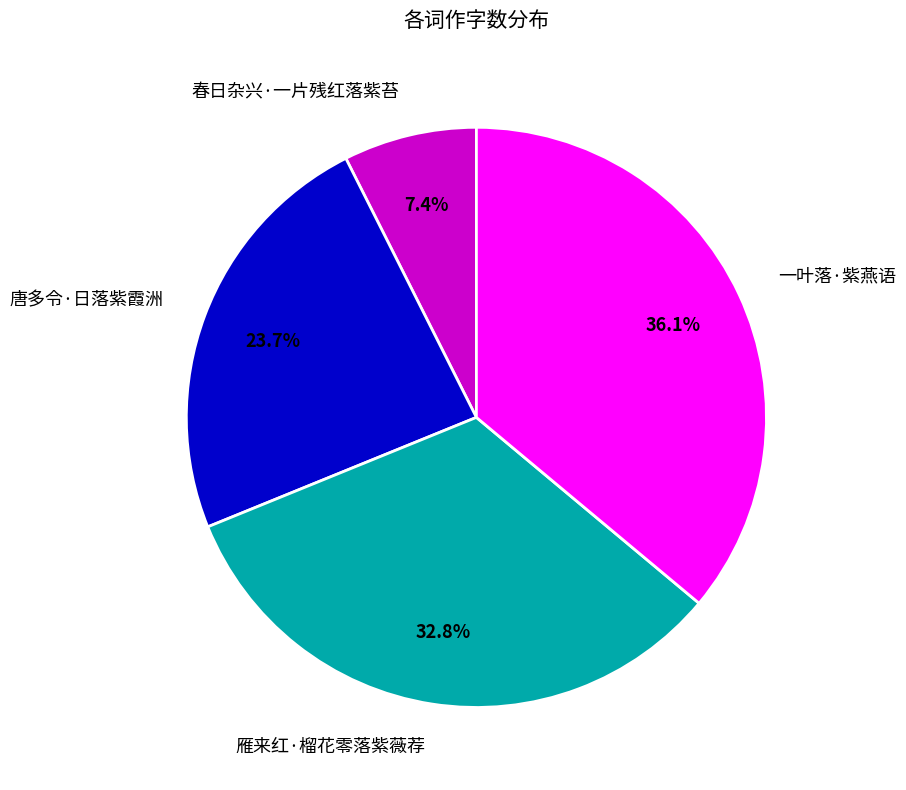

Combined, what portion of the pie is 雁来红·榴花零落紫薇荐 and 唐多令·日落紫霞洲?

56.5%